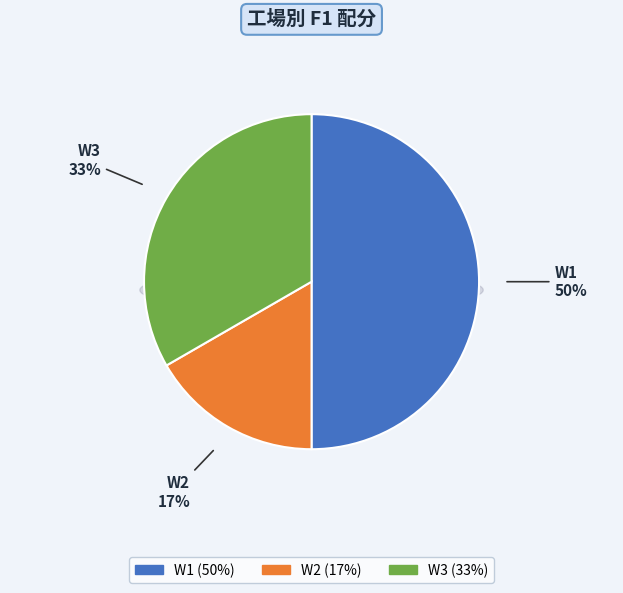

Which slice is the largest?

W1